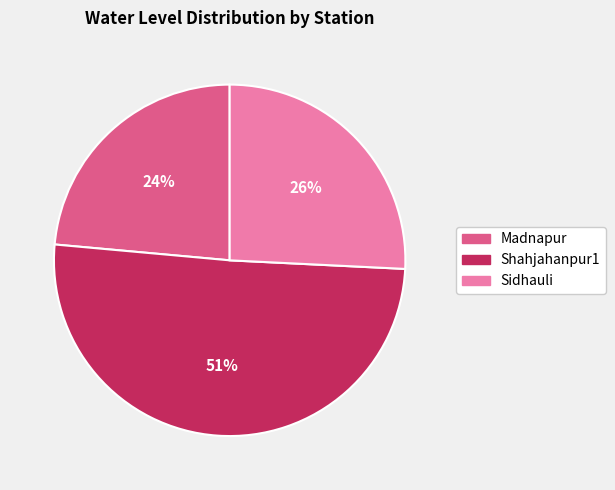

Is there a majority slice in this chart?

Yes